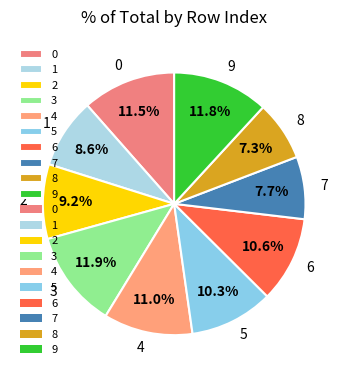

Between 4 and 9, which is larger?

9